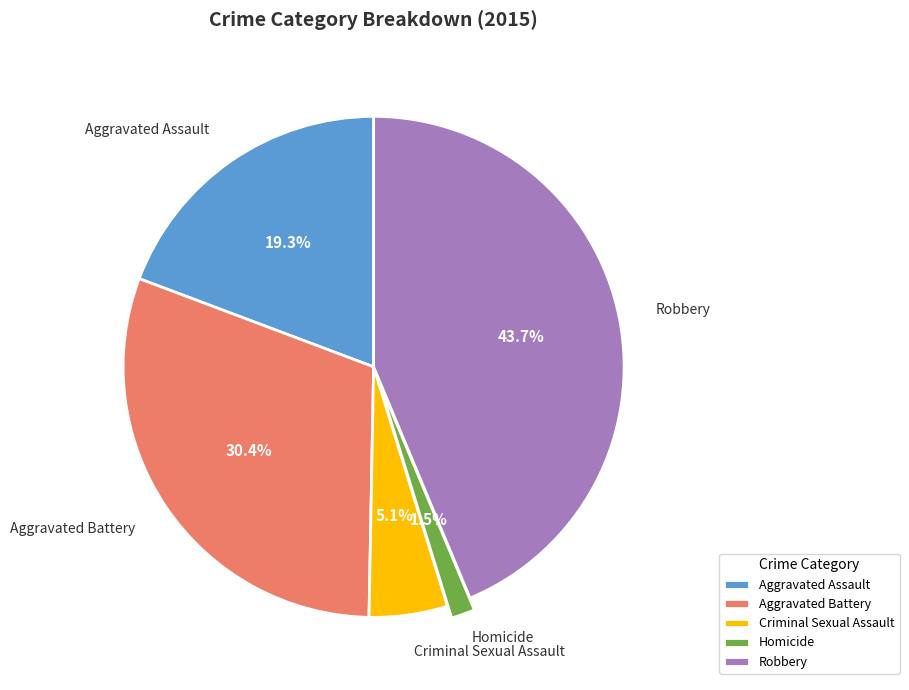

Is it true that Robbery is 30% of the pie?

False